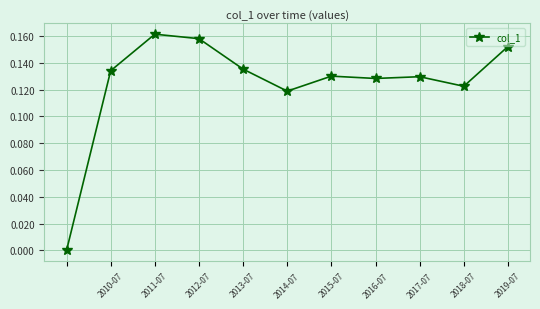

What is the sum of all values?

1.4